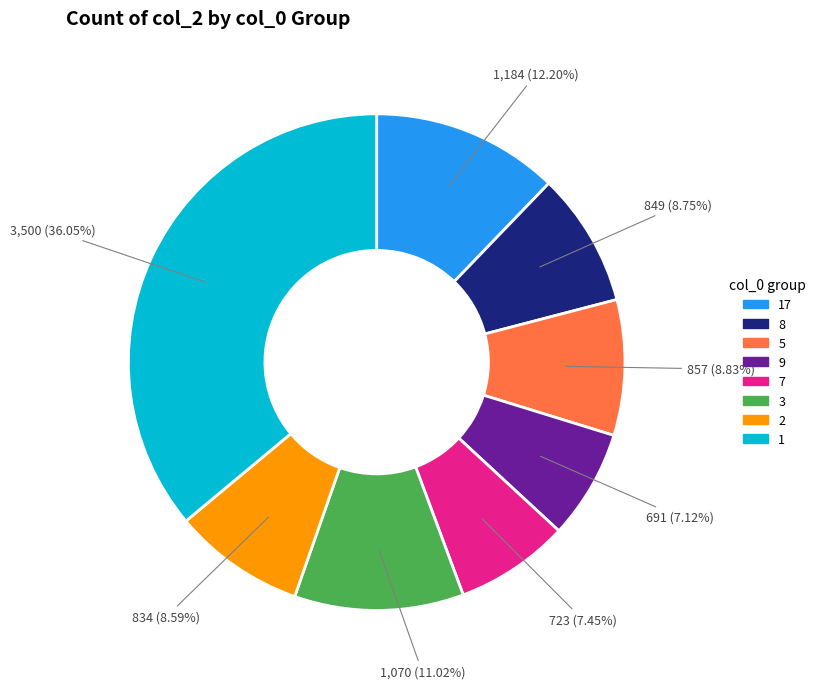

Is there a majority slice in this chart?

No